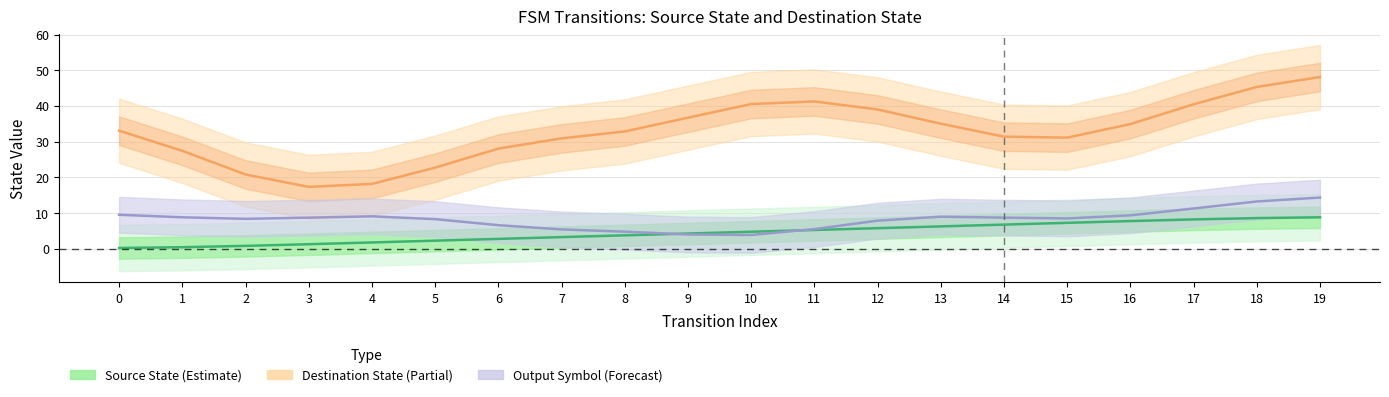

At which label does Source State (Estimate) first exceed 4?

9